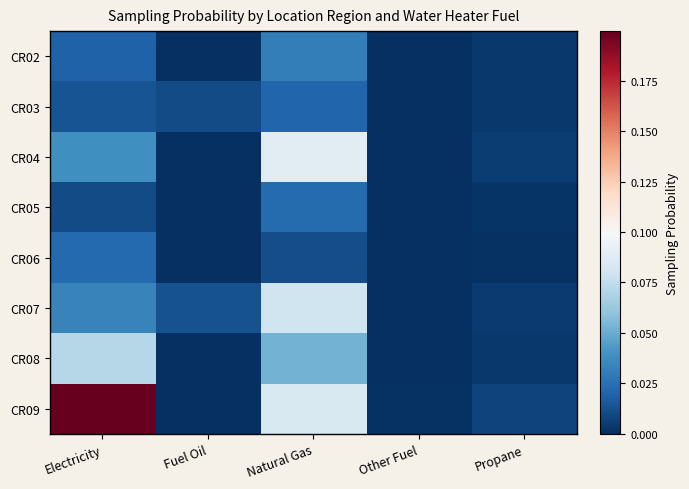

Which series has the largest total across all categories?

CR09